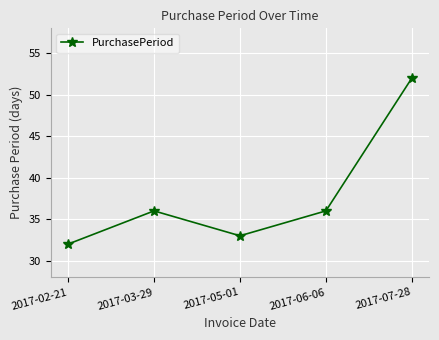

The value at 2017-07-28 is 92. True or false?

False